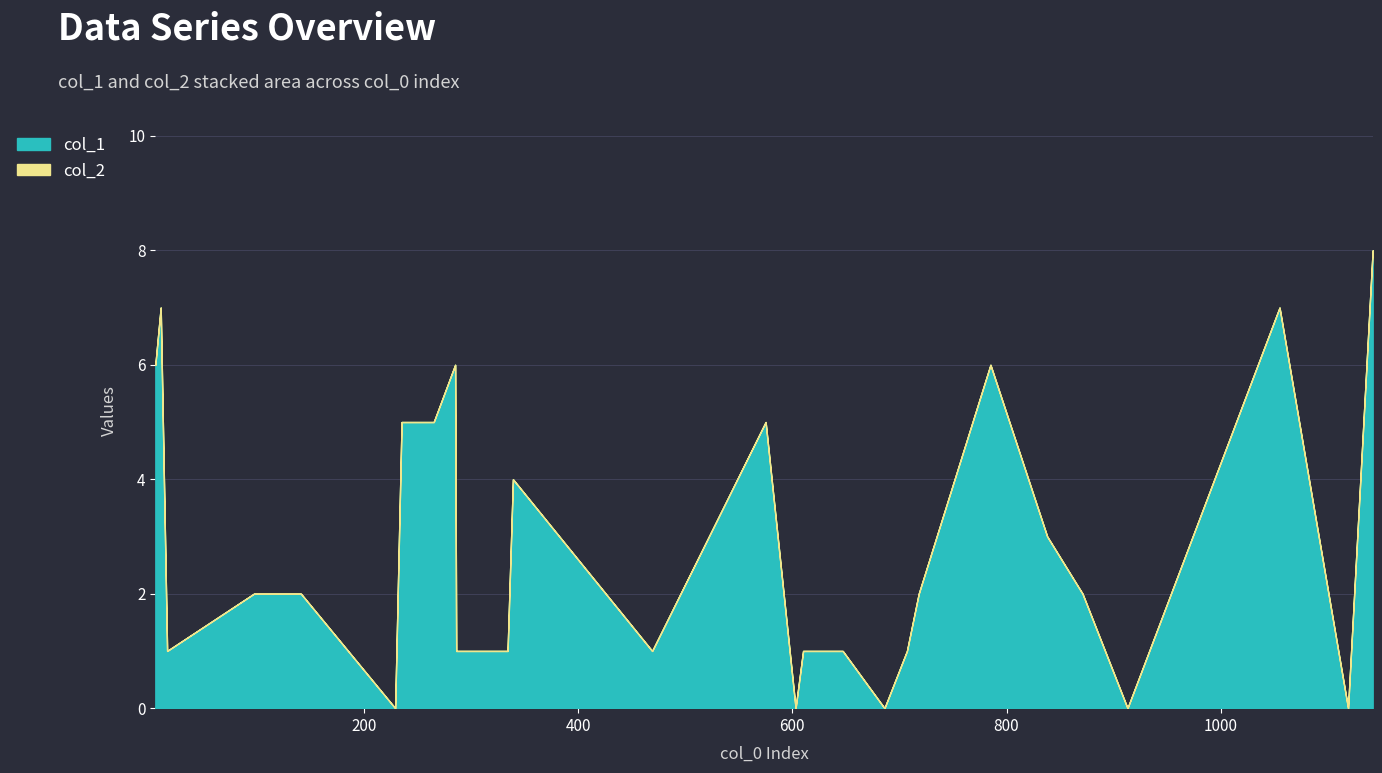

List the series in order of their peak value, highest first.

col_1, col_2